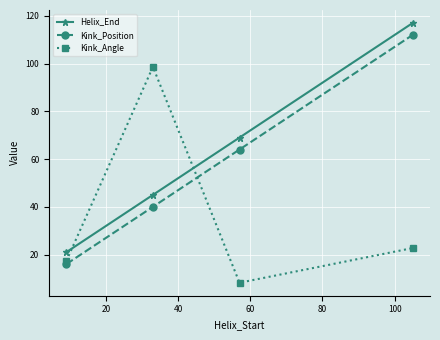

How many Helix_End values are between 45 and 117?

3